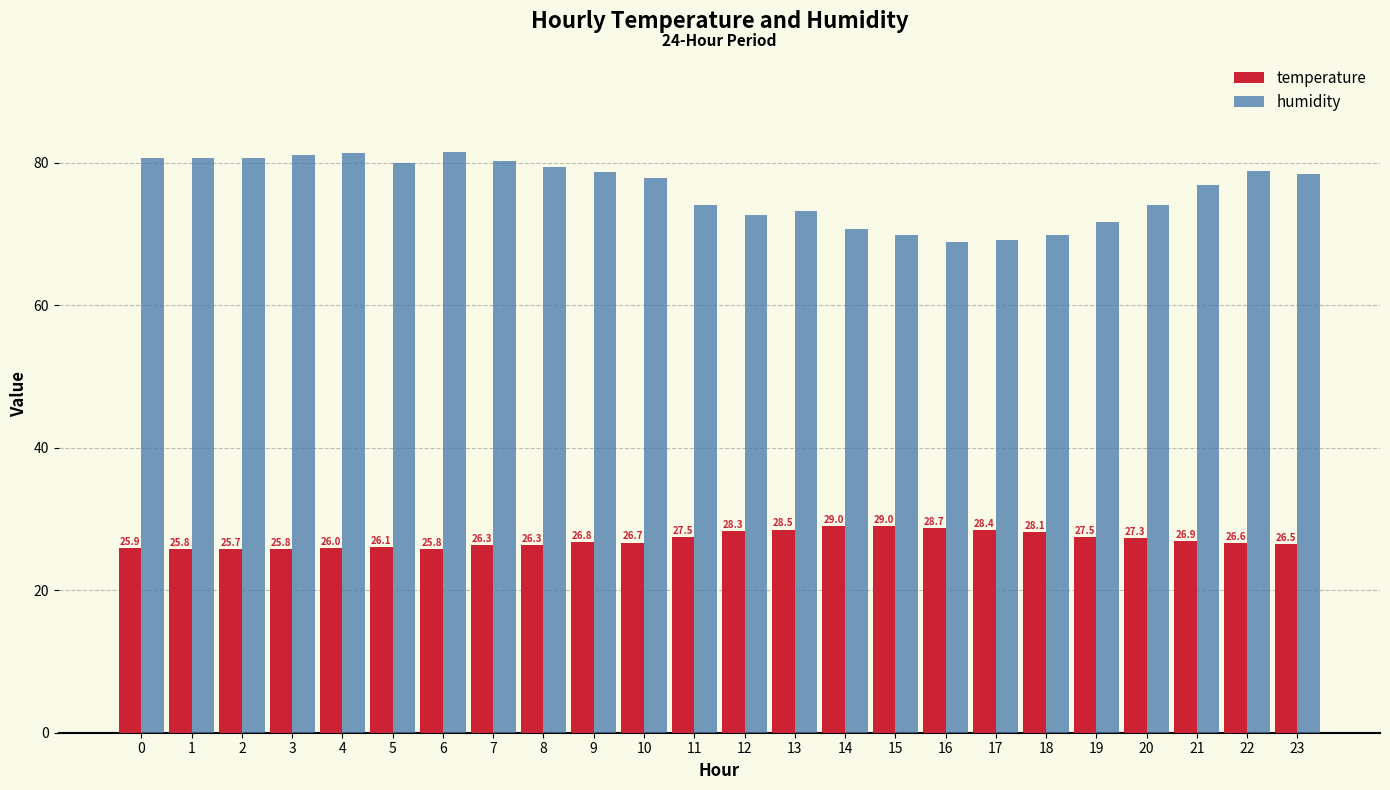

True or false: humidity has a value of 77.8 at 10.

True